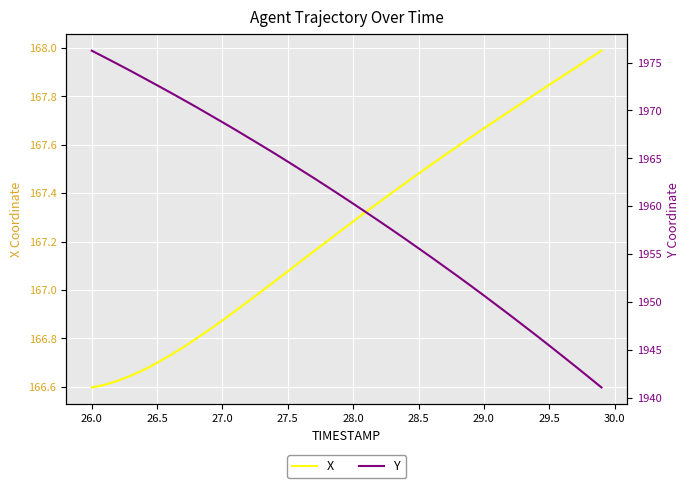

Is it true that X equals 166.6 at 26.0?

True